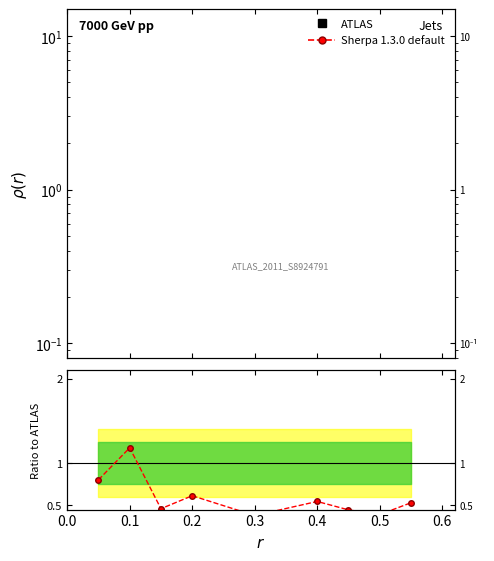

At which category is the sum across all series the highest?

0.1